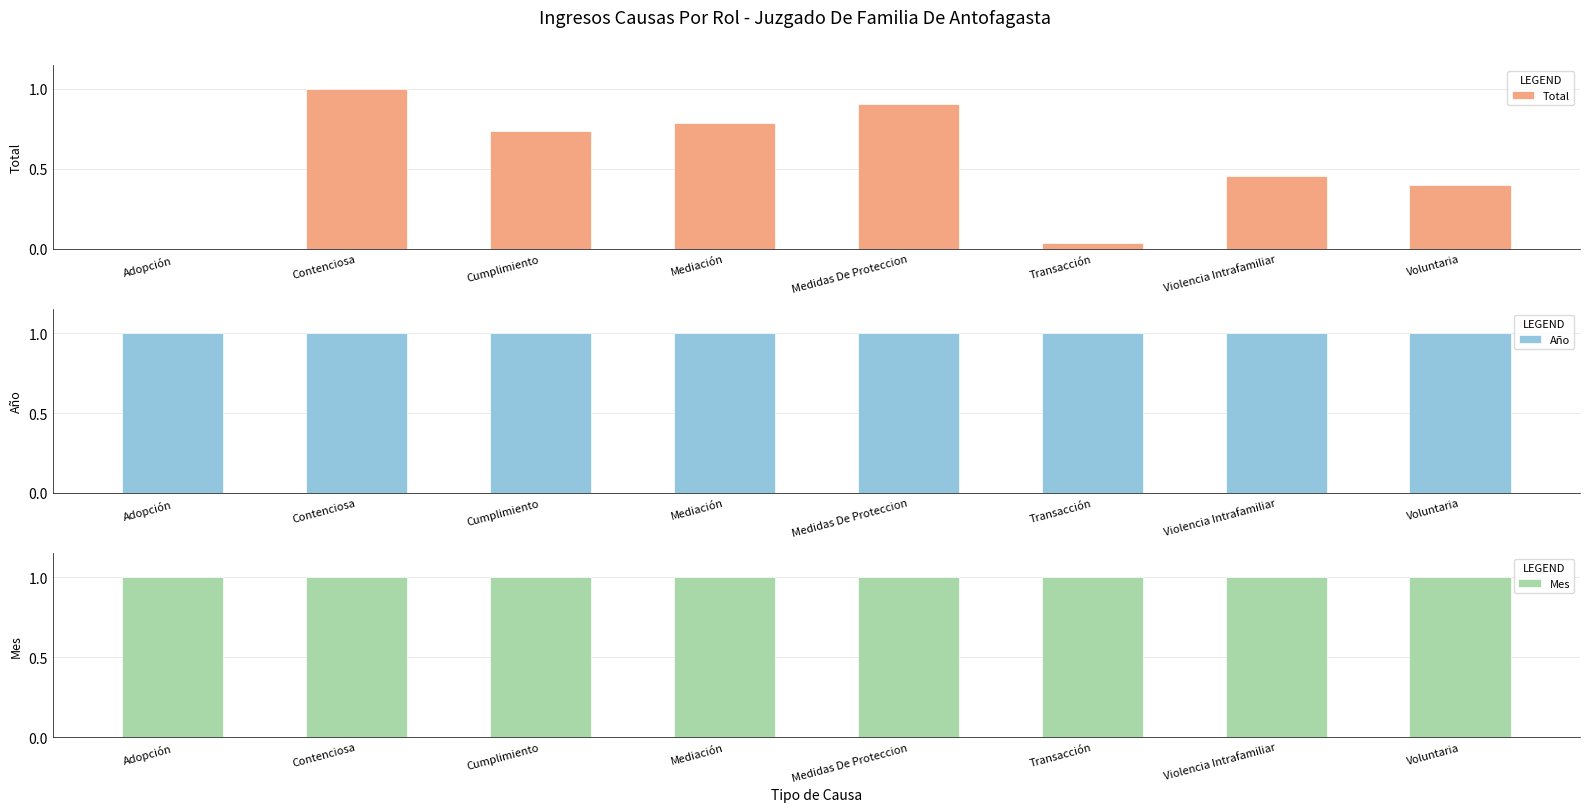

What is the sum of all Mes values?

8.0